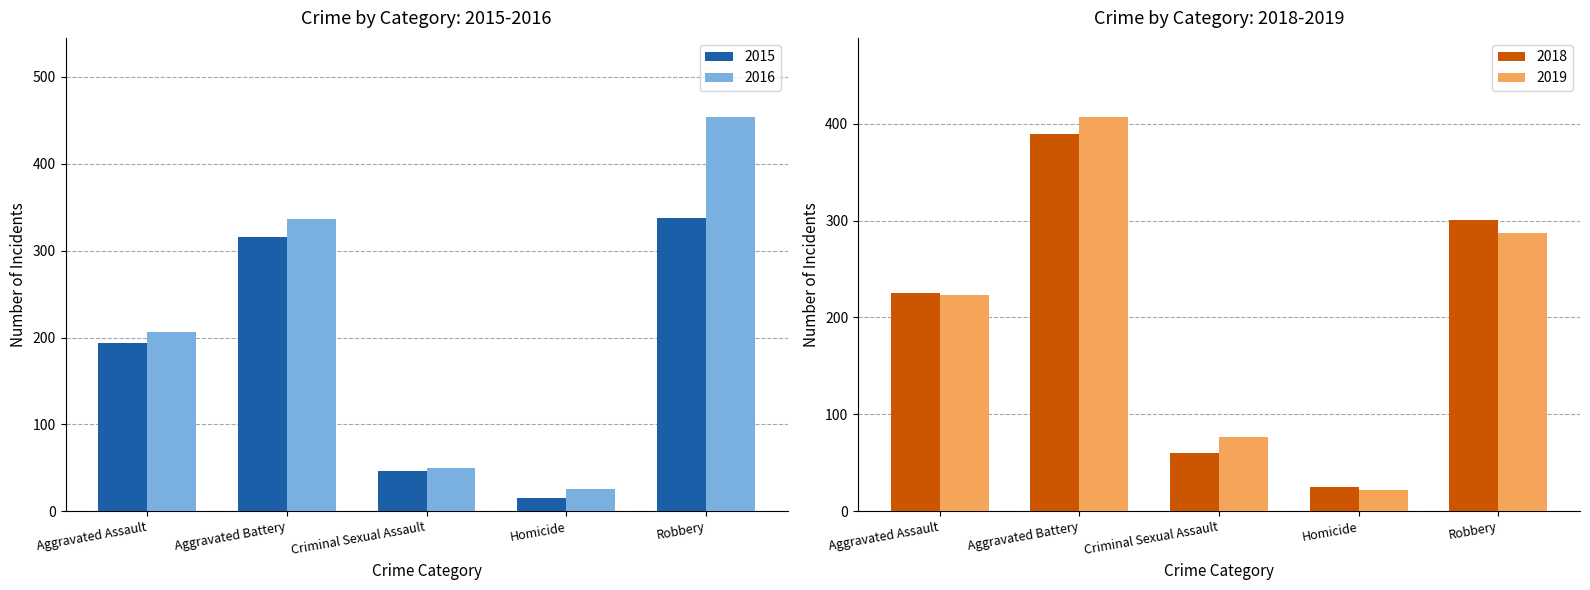

At which label does 2019 first exceed 223?

Aggravated Battery